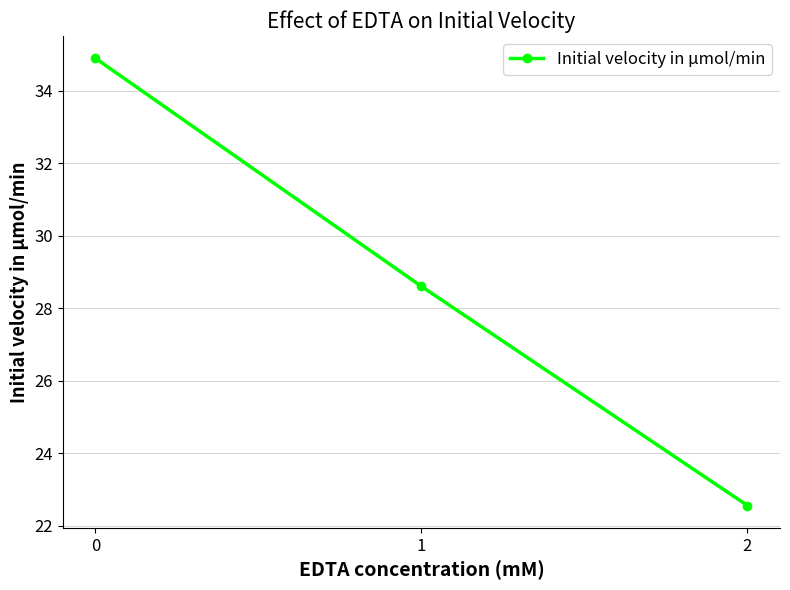

Reading right to left, transcribe all the data shown in this chart.

22.6	28.6	34.9